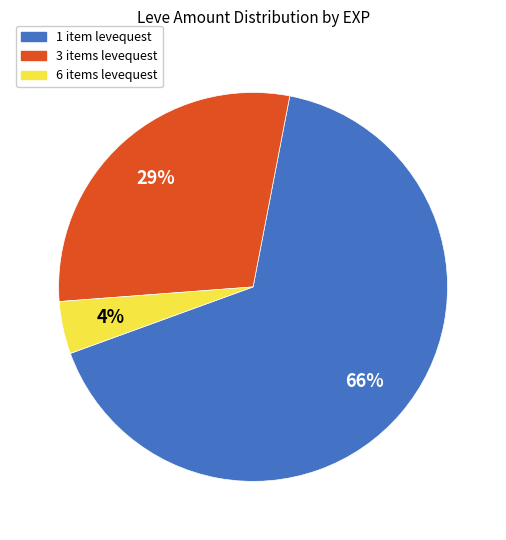

To the nearest percent, what is the average slice percentage?

33%